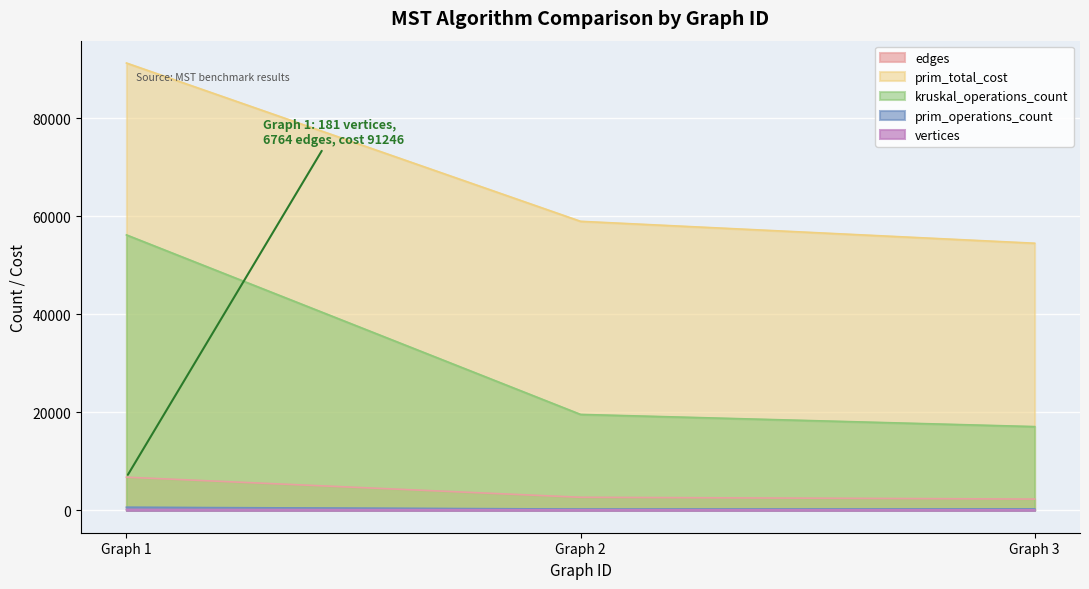

The value of kruskal_operations_count at Graph 1 is 56182. True or false?

True